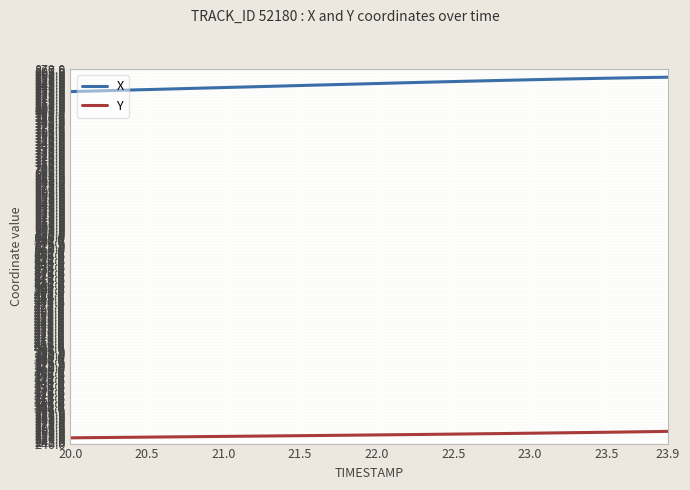

True or false: X and Y intersect in this chart.

False